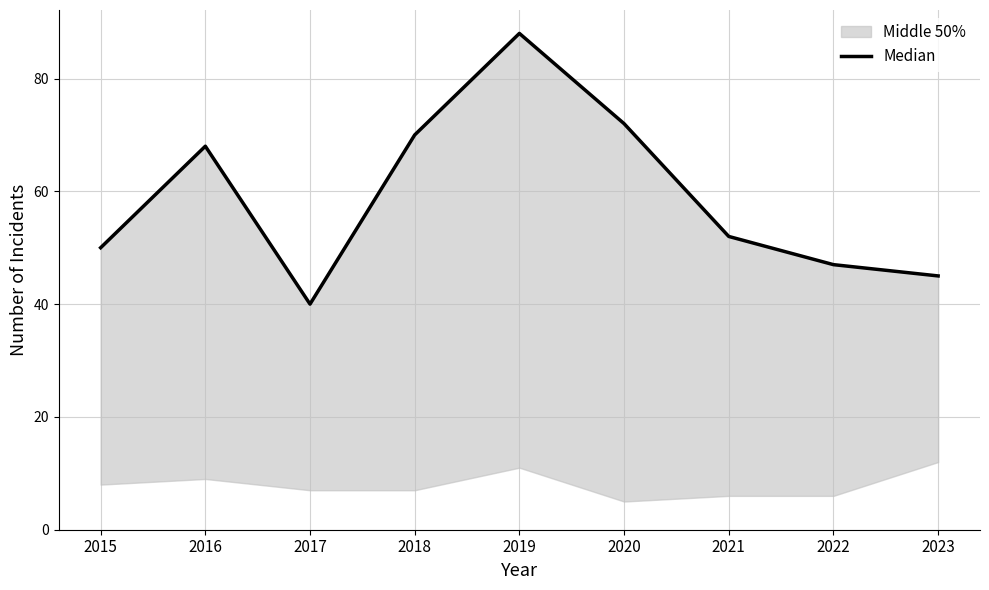

Reading left to right, extract all data points from this chart.

50	68	40	70	88	72	52	47	45